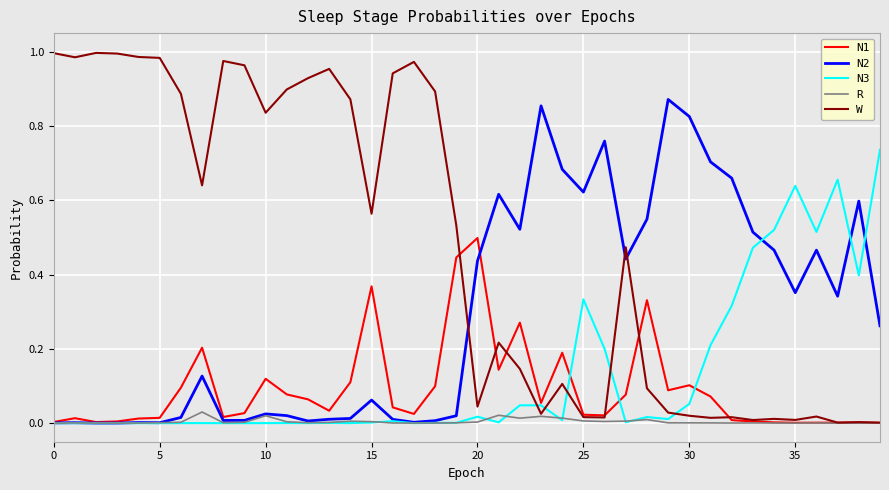

Which series has the largest total across all categories?

W